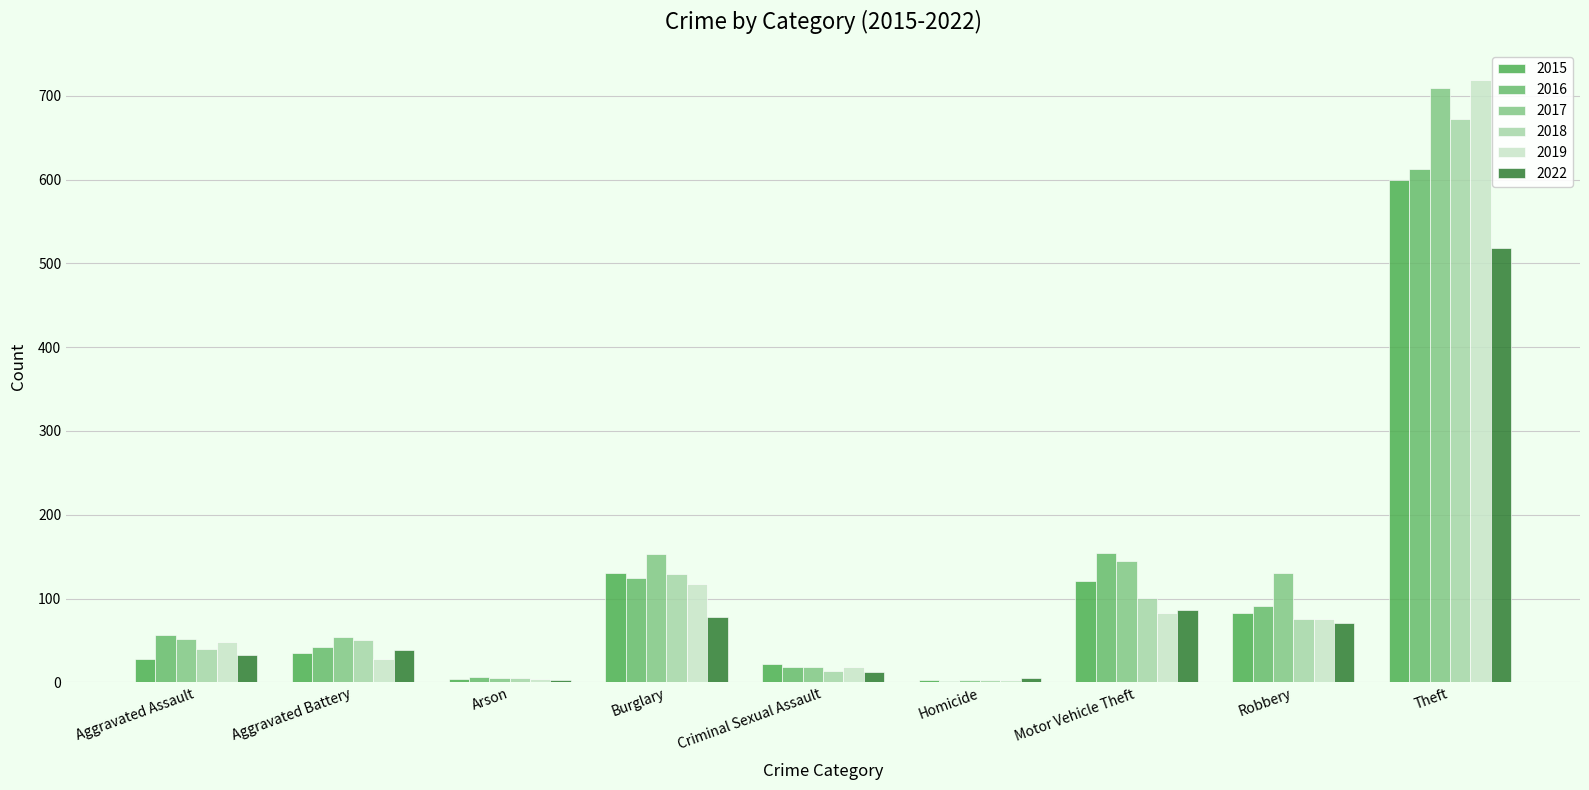

What is the label of the 6th bar from the right?

Burglary